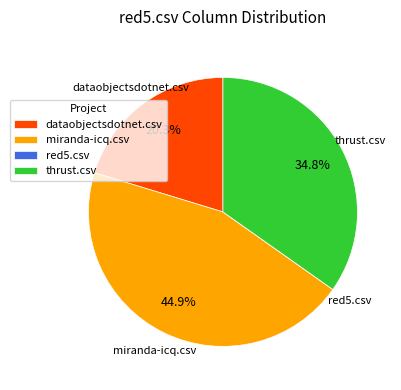

Which category has the biggest portion of the pie?

miranda-icq.csv